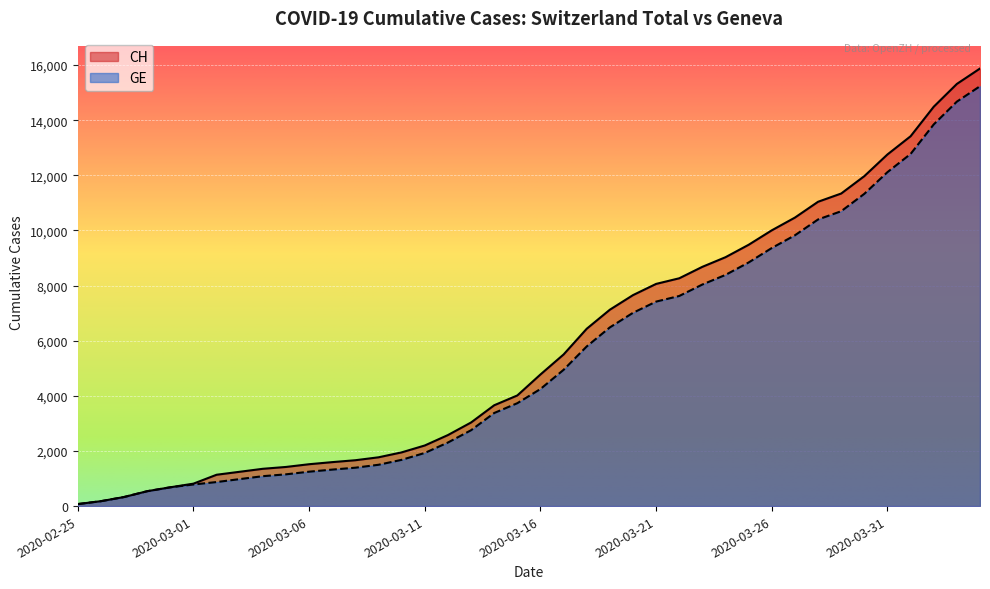

What is the maximum value shown in the chart?

15875